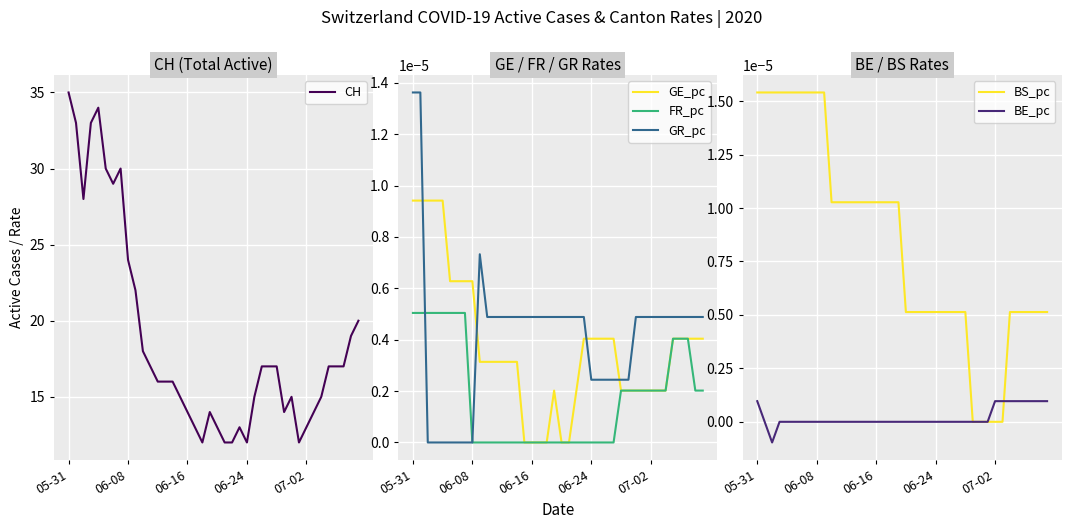

True or false: FR_pc has a value of 0.0 at 06-24.

True